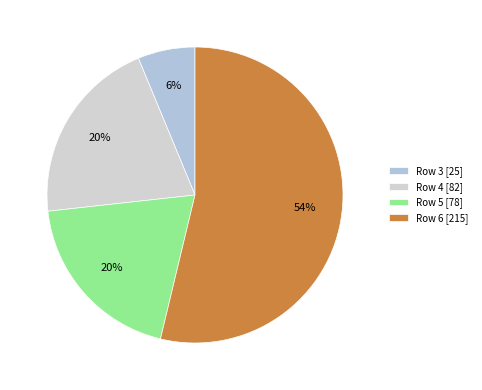

What is the largest slice in the pie chart?

Row 6